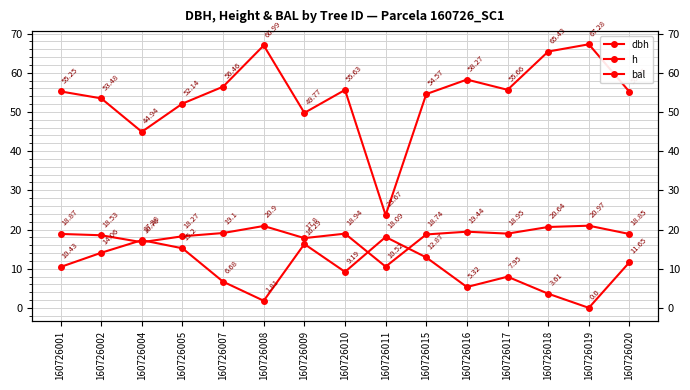

True or false: dbh and bal cross at least once.

False